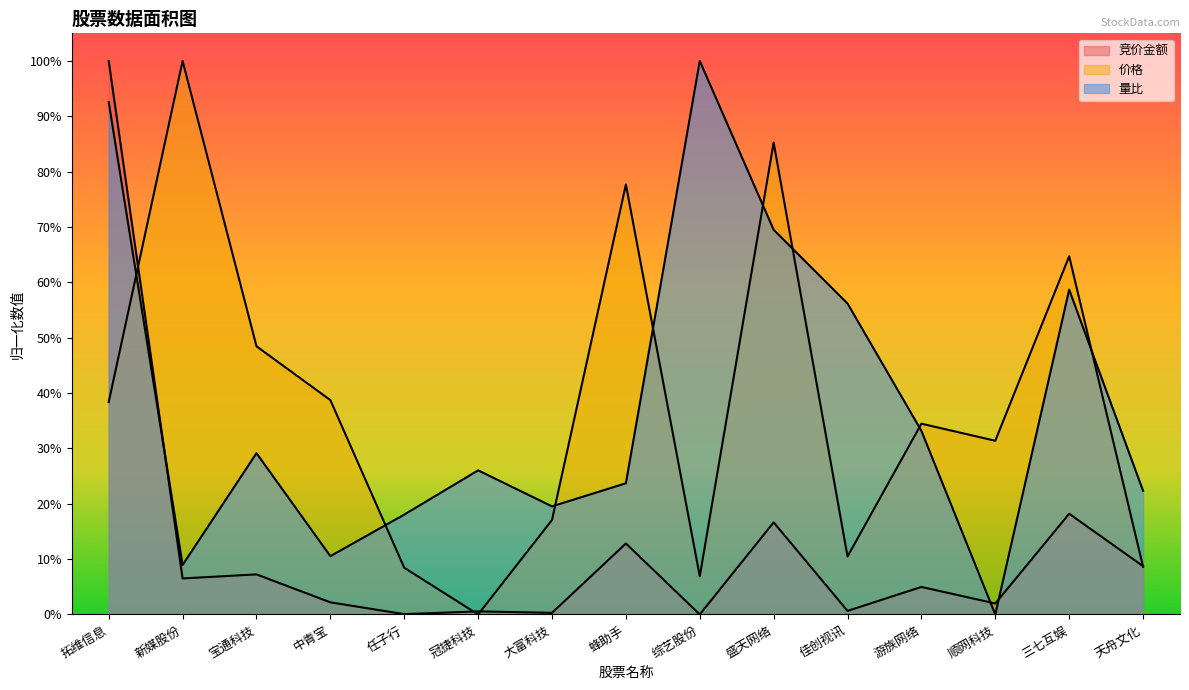

Reading left to right, what are all the values shown in this chart?

竞价金额: 拓维信息=1.0	新媒股份=0.1	宝通科技=0.1	中青宝=0.0	任子行=0.0	冠捷科技=0.0	大富科技=0.0	蜂助手=0.1	综艺股份=0.0	盛天网络=0.2	佳创视讯=0.0	游族网络=0.0	顺网科技=0.0	三七互娱=0.2	天舟文化=0.1
价格: 拓维信息=0.4	新媒股份=1.0	宝通科技=0.5	中青宝=0.4	任子行=0.1	冠捷科技=0.0	大富科技=0.2	蜂助手=0.8	综艺股份=0.1	盛天网络=0.9	佳创视讯=0.1	游族网络=0.3	顺网科技=0.3	三七互娱=0.6	天舟文化=0.1
量比: 拓维信息=0.9	新媒股份=0.1	宝通科技=0.3	中青宝=0.1	任子行=0.2	冠捷科技=0.3	大富科技=0.2	蜂助手=0.2	综艺股份=1.0	盛天网络=0.7	佳创视讯=0.6	游族网络=0.3	顺网科技=0.0	三七互娱=0.6	天舟文化=0.2